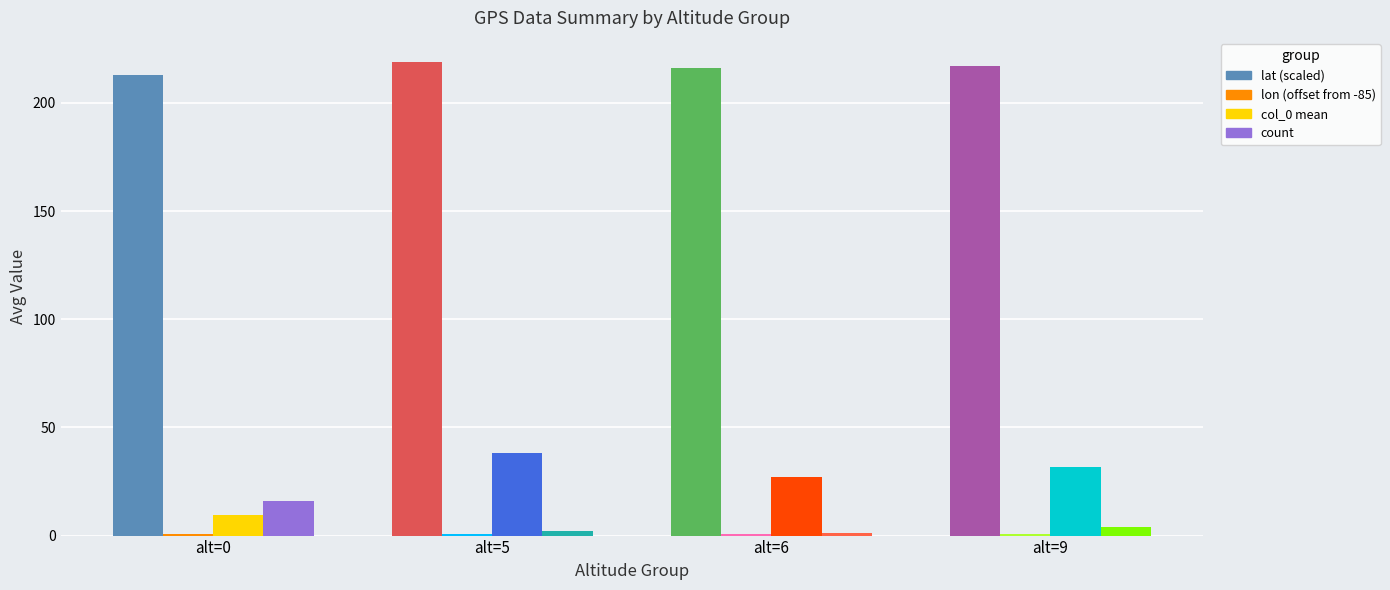

At which label does col_0 mean reach its peak?

alt=5